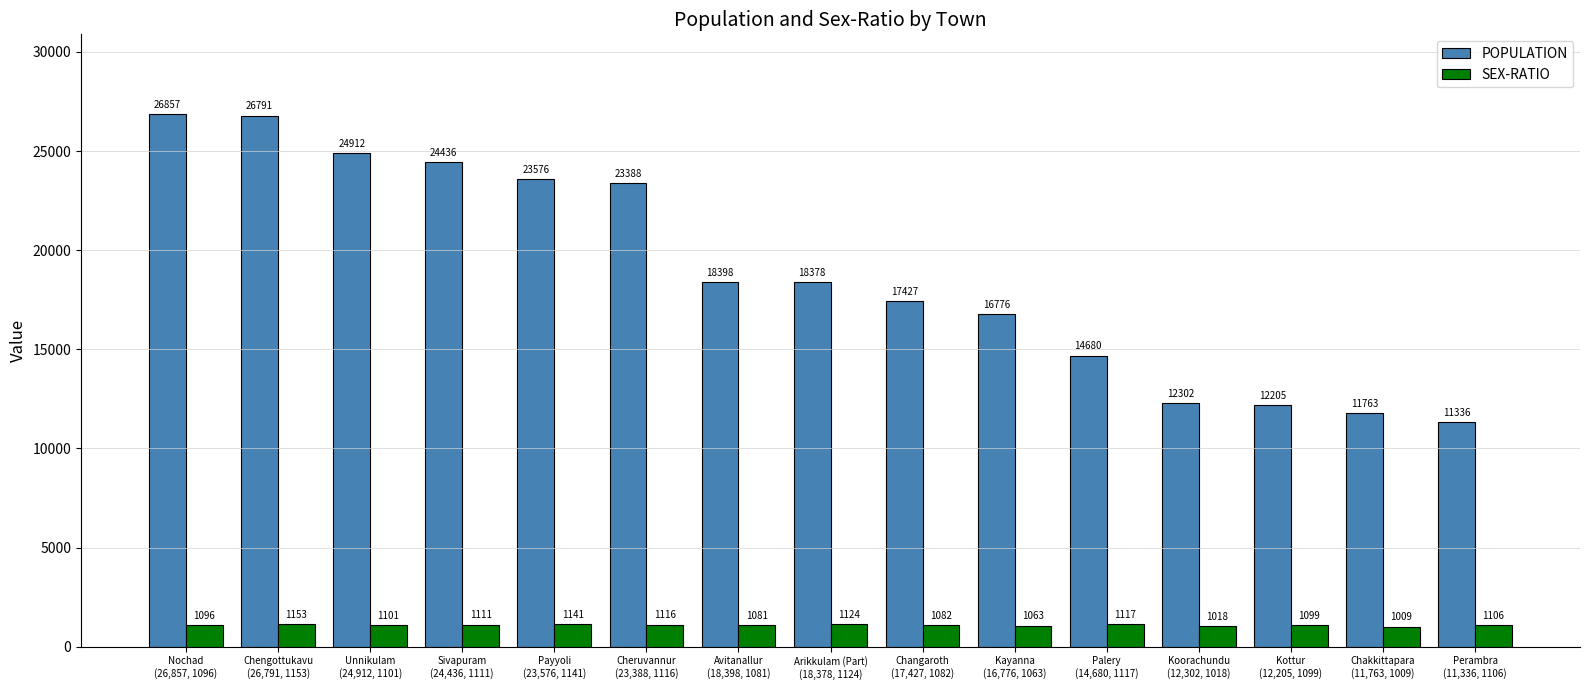

What is the average value of the SEX-RATIO series?

1094